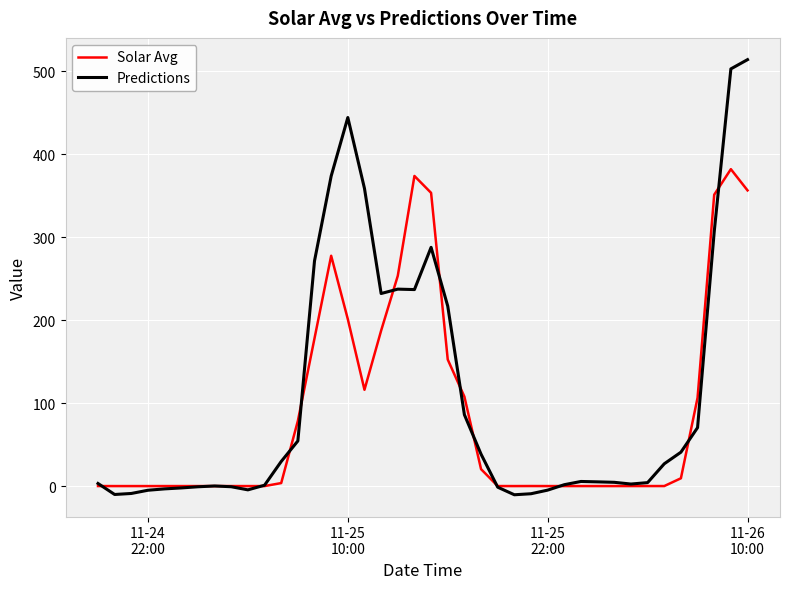

True or false: Solar Avg and Predictions intersect in this chart.

True